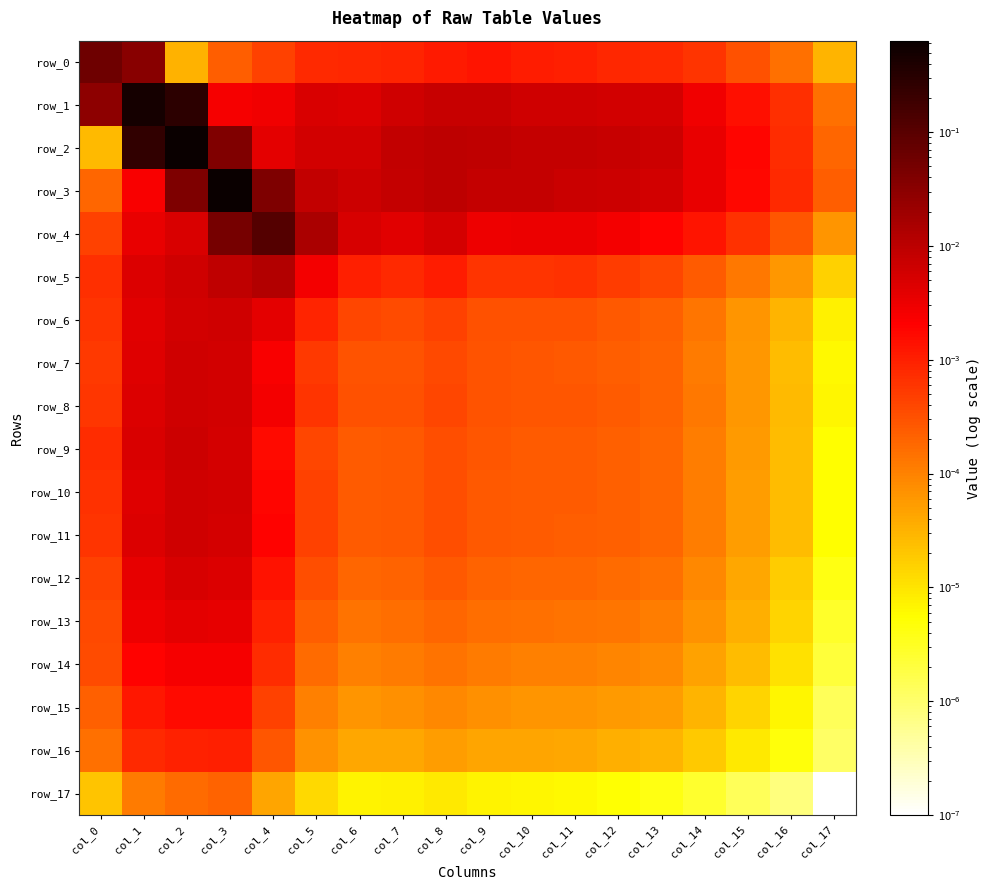

How many data points does each series have?

18